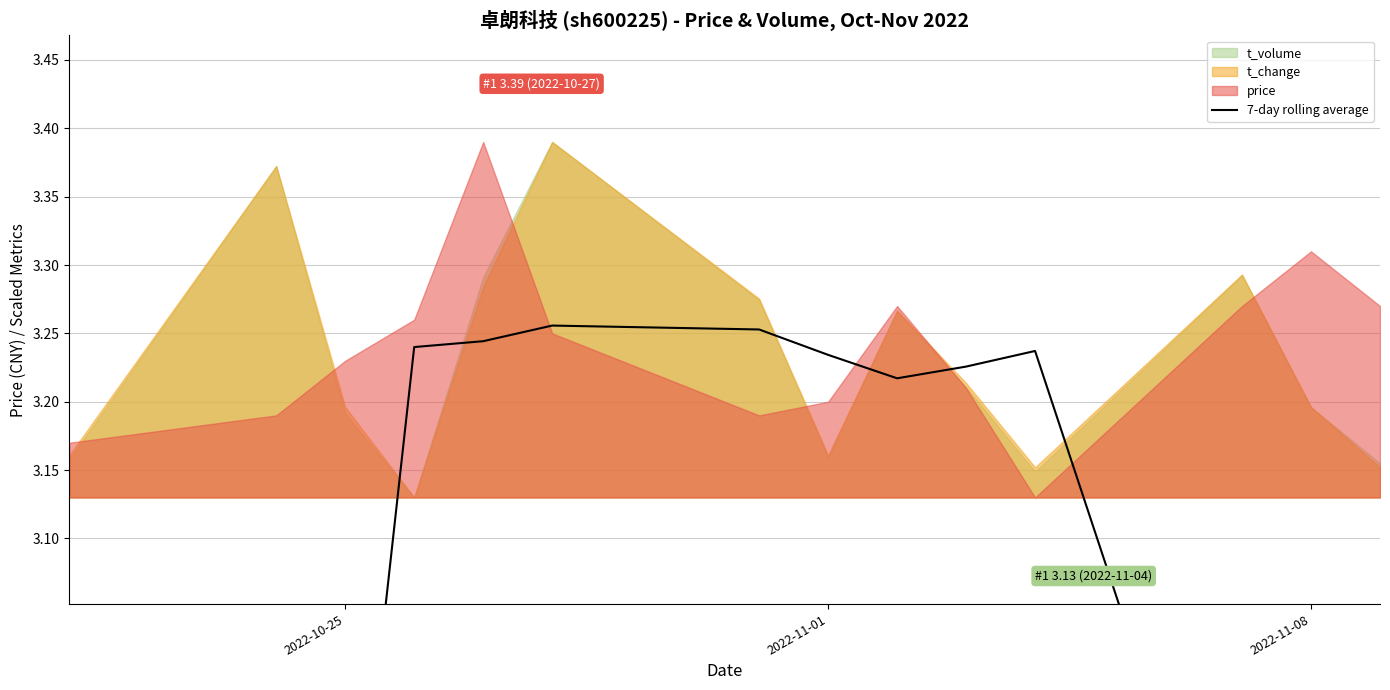

How many data points are above 3?

8